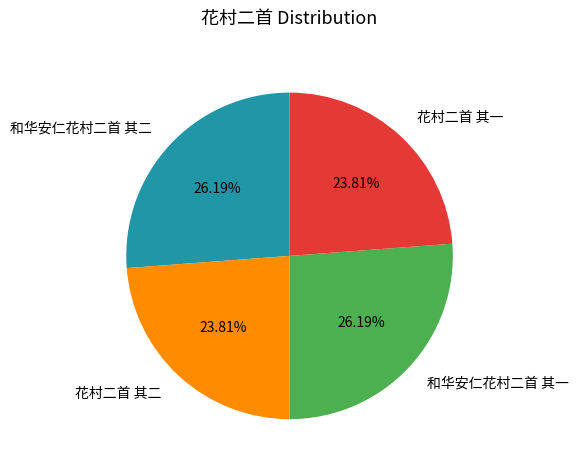

Count the number of slices in the pie.

4